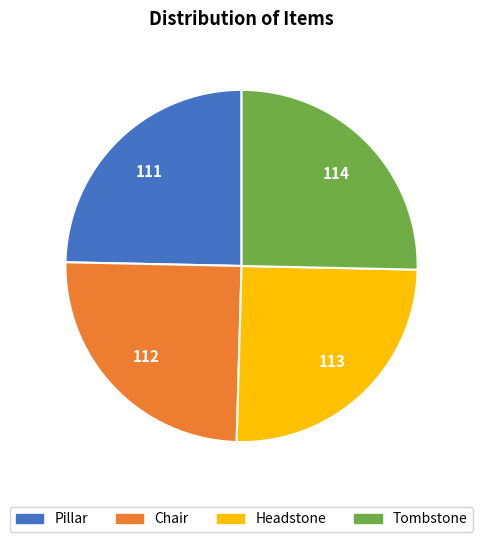

What is the ratio of the value at Headstone to the value at Pillar?

1.0